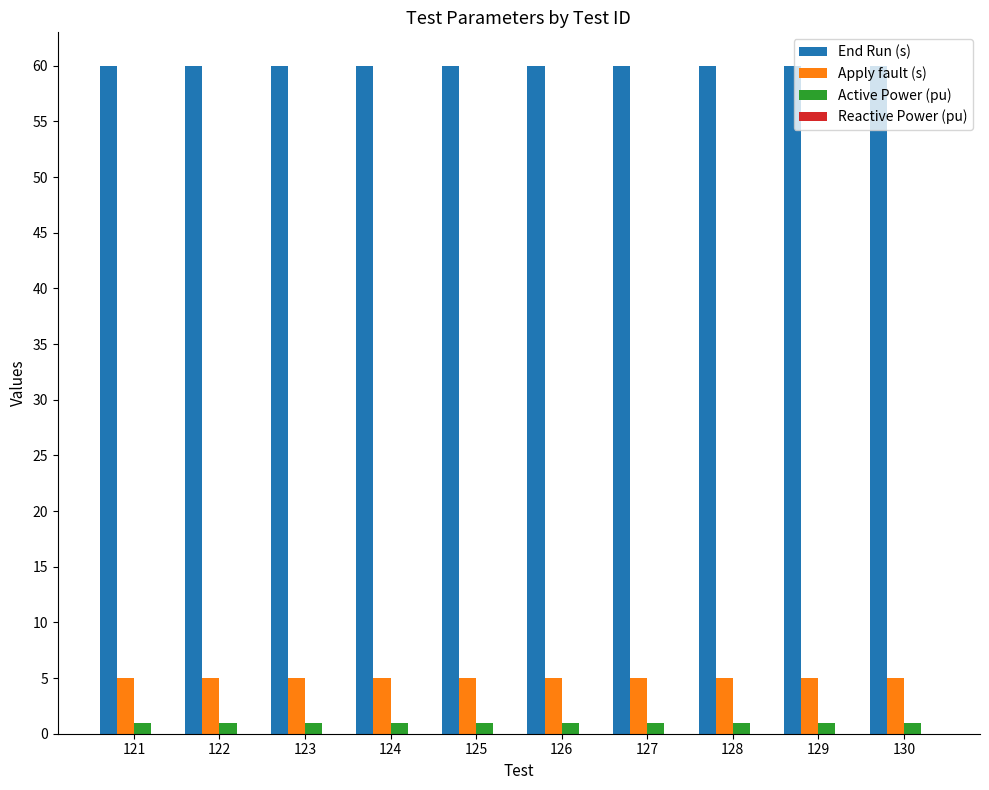

What is the sum of all Apply fault (s) values?

50